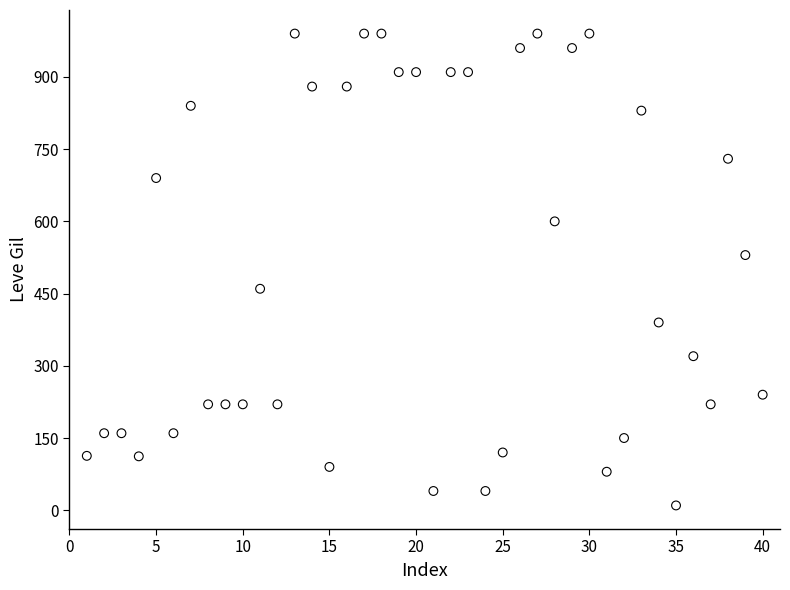

What is the range of X values (max minus min)?

39